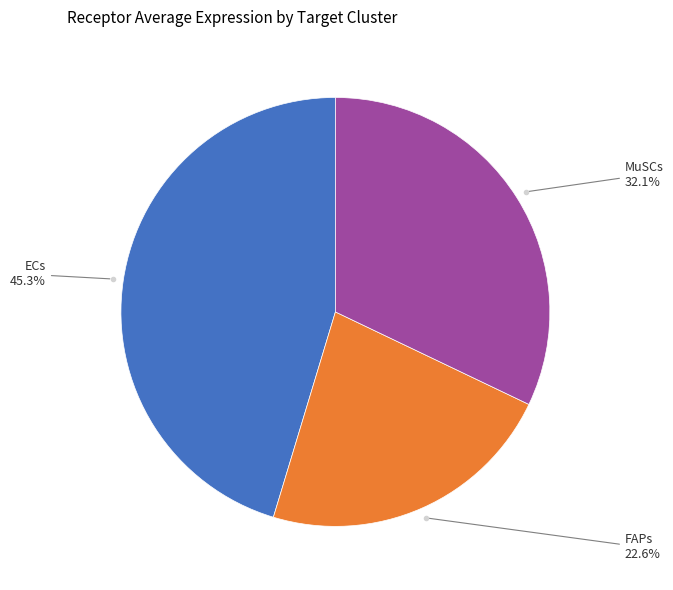

To the nearest percent, what is the difference between the largest and smallest slice percentages?

23%